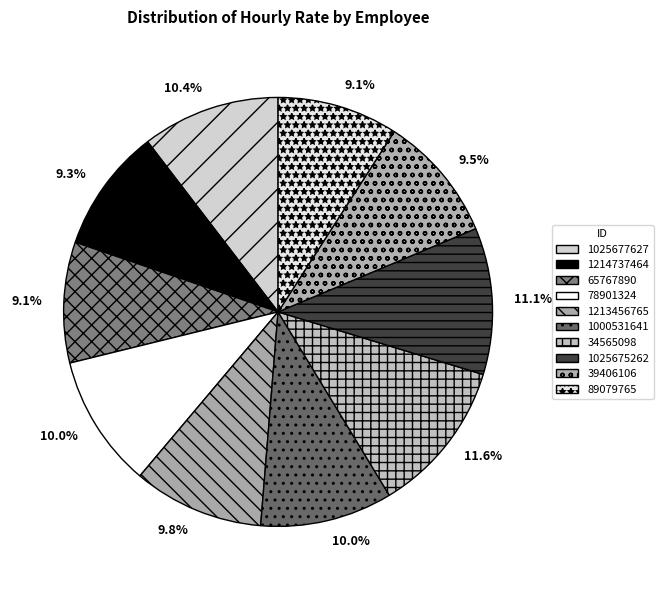

How many slices are in this pie chart?

10